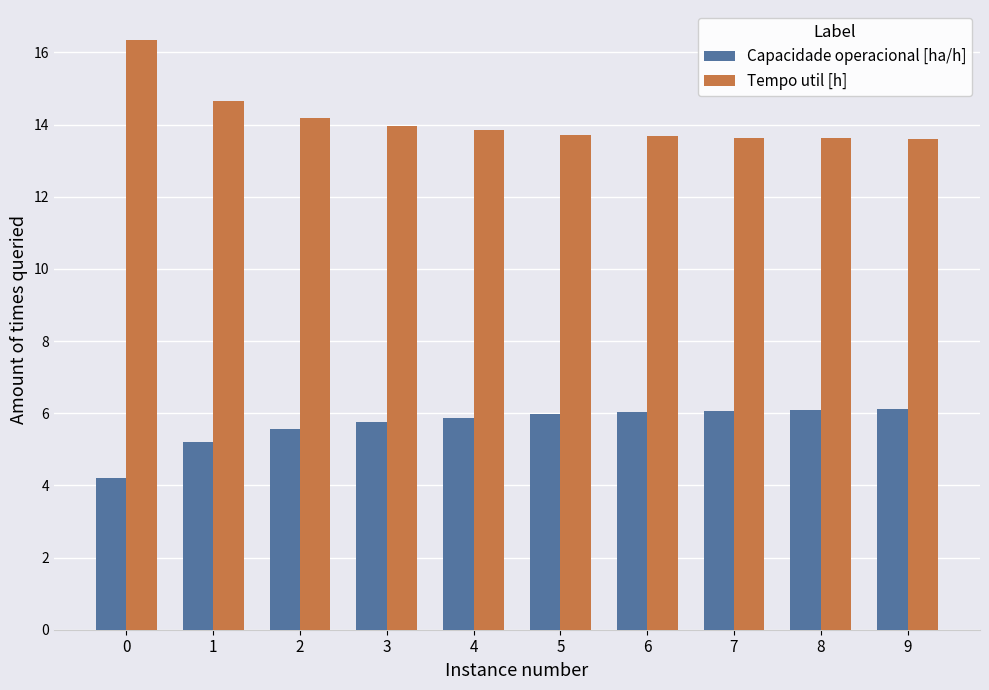

What is the difference between the maximum and minimum values in the Capacidade operacional [ha/h] series?

1.9